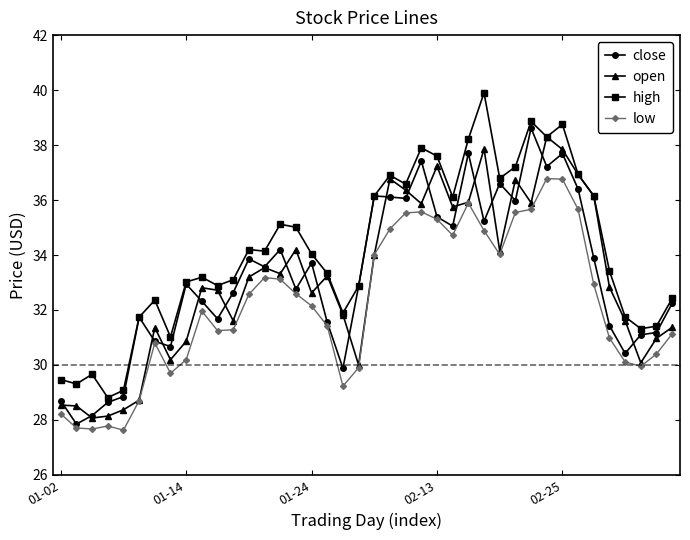

What is the value of the high point at the 7th from the left?

32.4